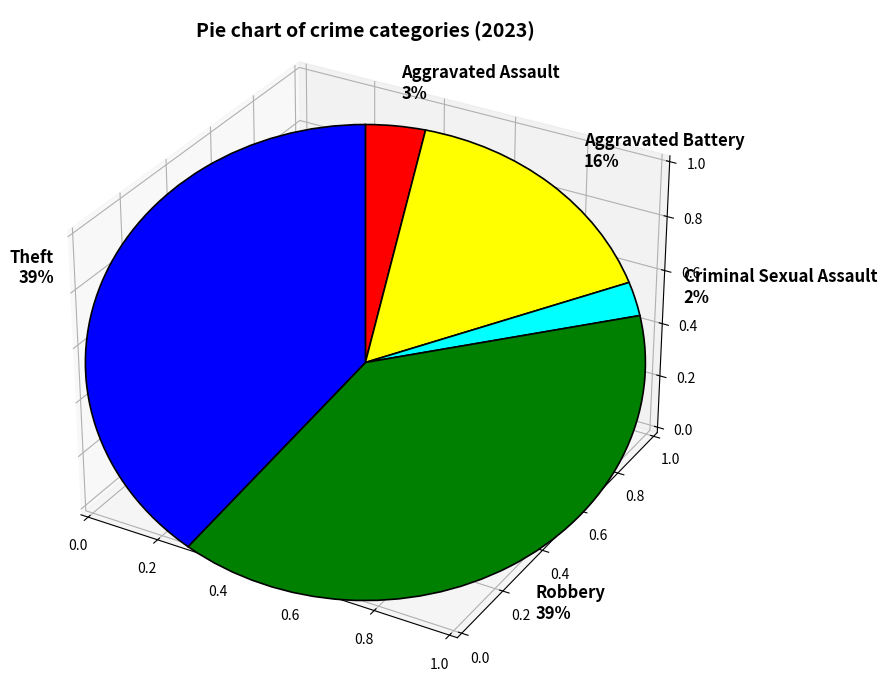

Is there any slice that represents more than half of the pie?

No